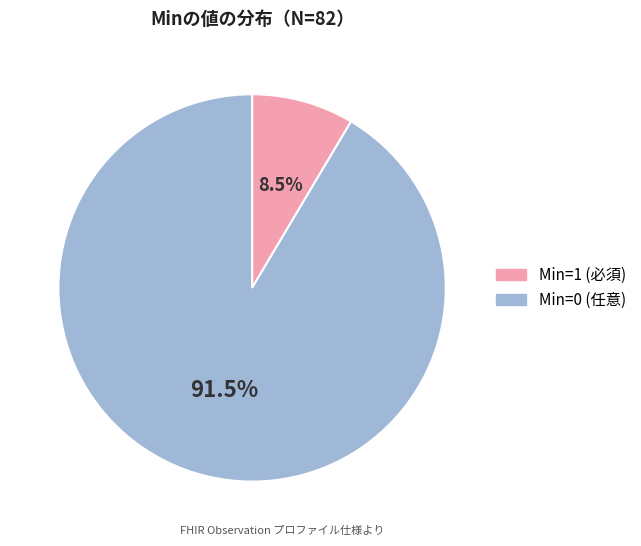

How many segments does this pie chart have?

2